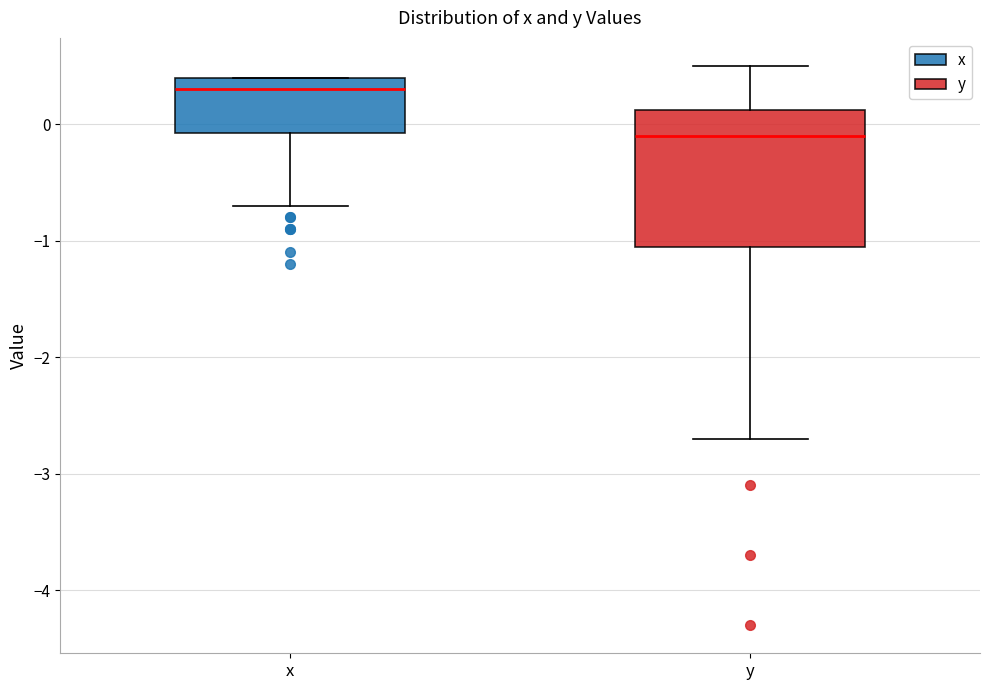

Which box is the tallest, from its lower edge to its upper edge?

y